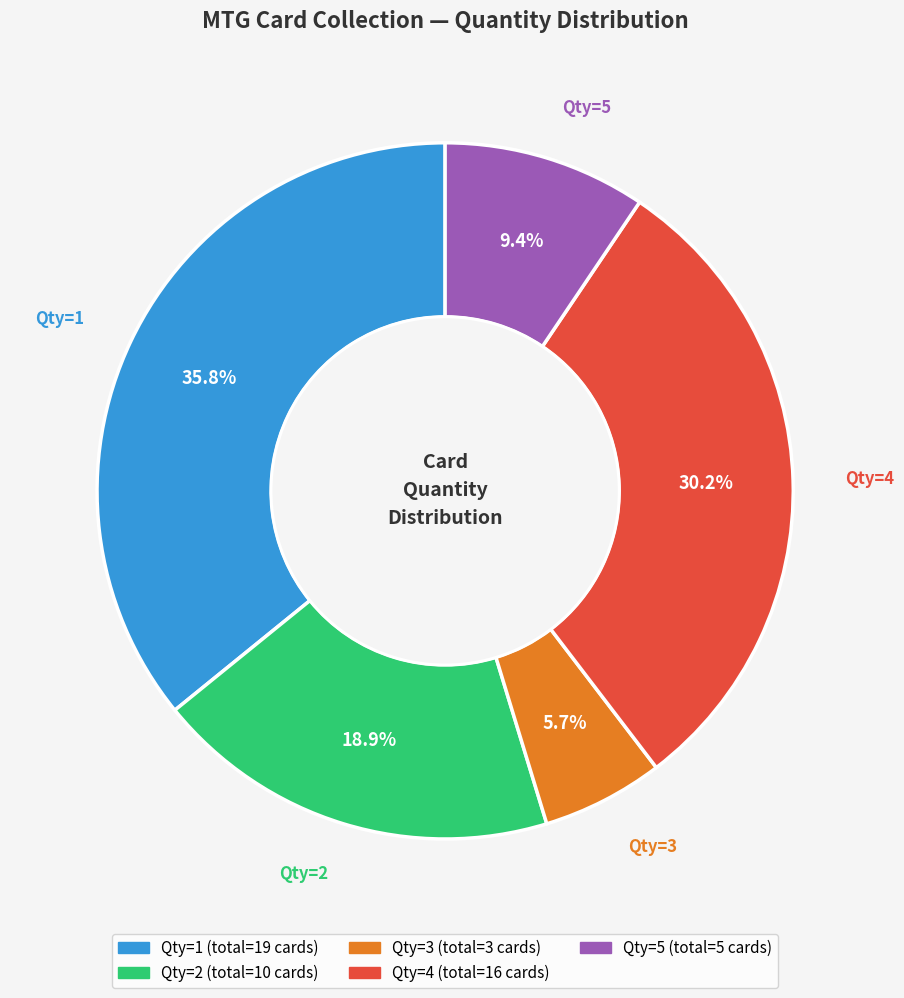

Does any single category account for the majority?

No